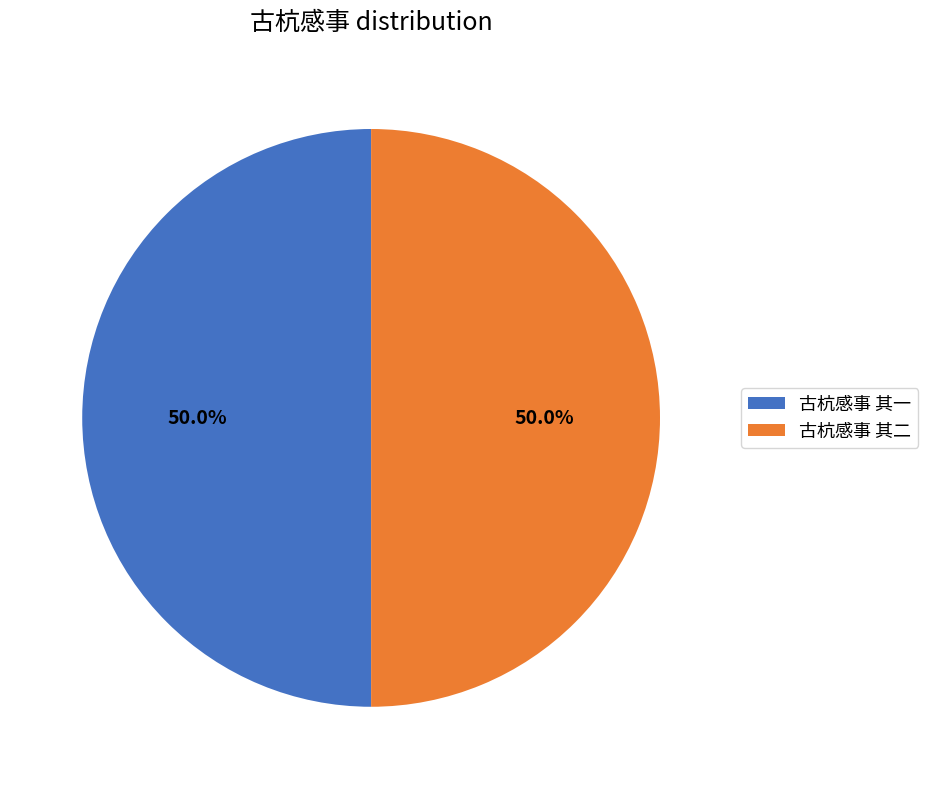

The 古杭感事 其一 slice represents 59% of the pie. True or false?

False